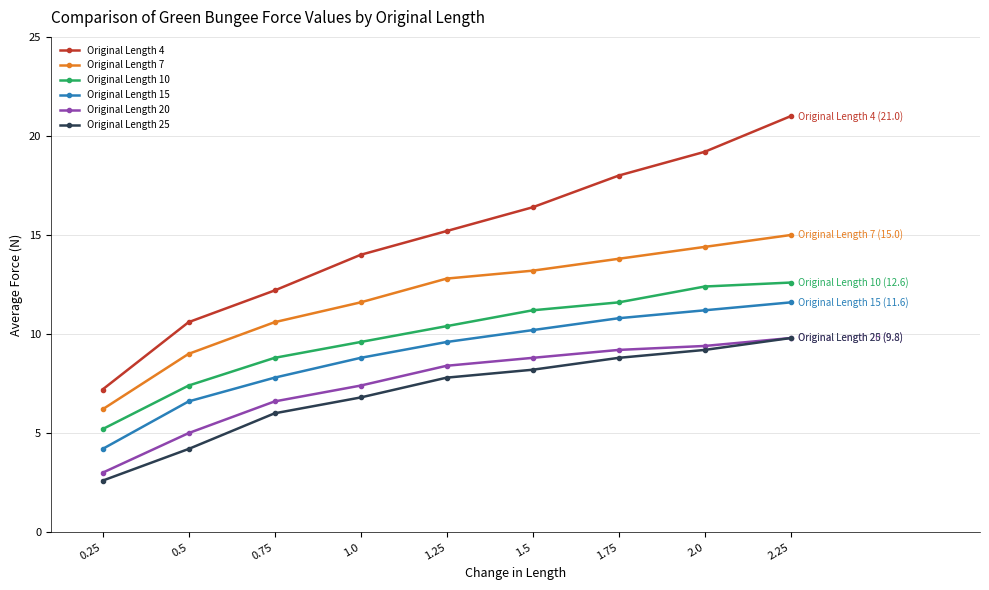

Reading left to right, transcribe all the data shown in this chart.

Original Length 4: 7.2	10.6	12.2	14.0	15.2	16.4	18.0	19.2	21.0
Original Length 7: 6.2	9.0	10.6	11.6	12.8	13.2	13.8	14.4	15.0
Original Length 10: 5.2	7.4	8.8	9.6	10.4	11.2	11.6	12.4	12.6
Original Length 15: 4.2	6.6	7.8	8.8	9.6	10.2	10.8	11.2	11.6
Original Length 20: 3.0	5.0	6.6	7.4	8.4	8.8	9.2	9.4	9.8
Original Length 25: 2.6	4.2	6.0	6.8	7.8	8.2	8.8	9.2	9.8